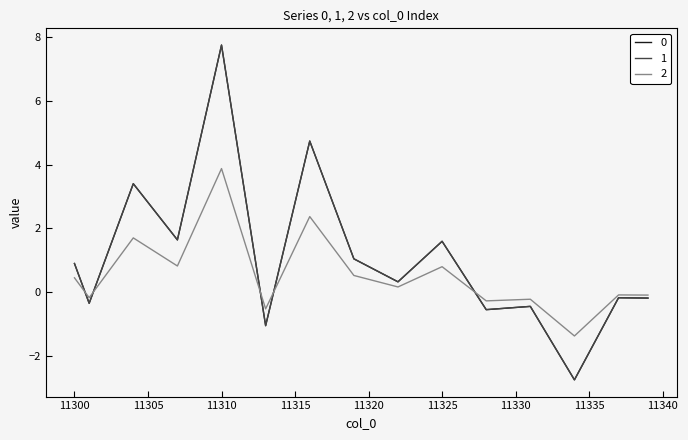

Does the chart have visible grid lines?

No